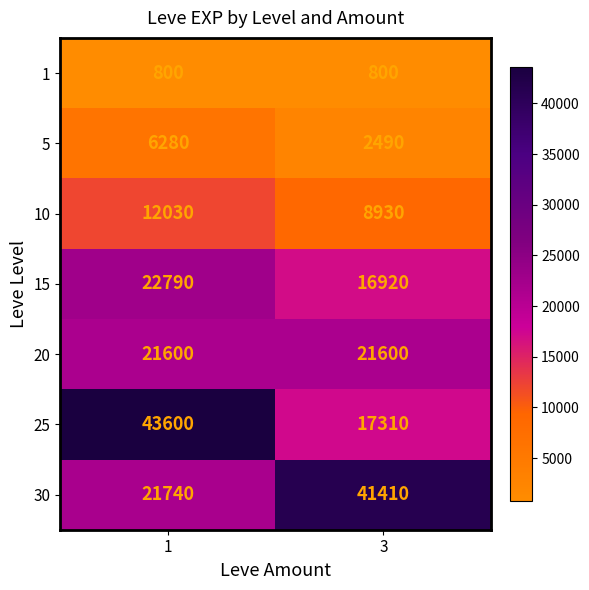

The 25 series shows 17310 at 3. True or false?

True